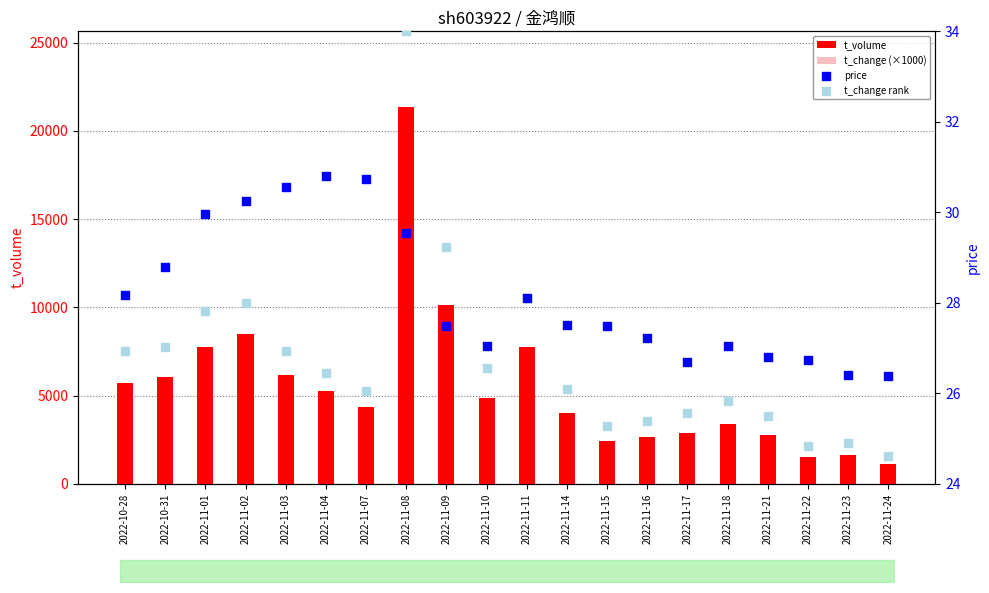

At which category is the sum across all series the highest?

2022-11-08